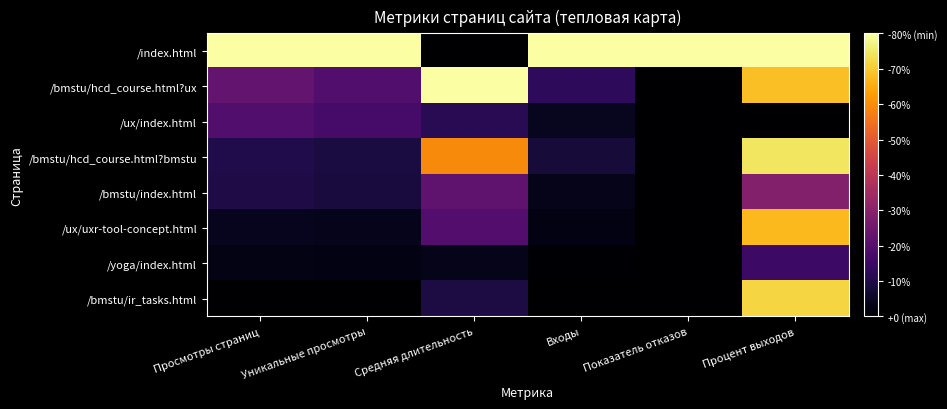

Between Процент выходов and Показатель отказов, which is larger?

Процент выходов